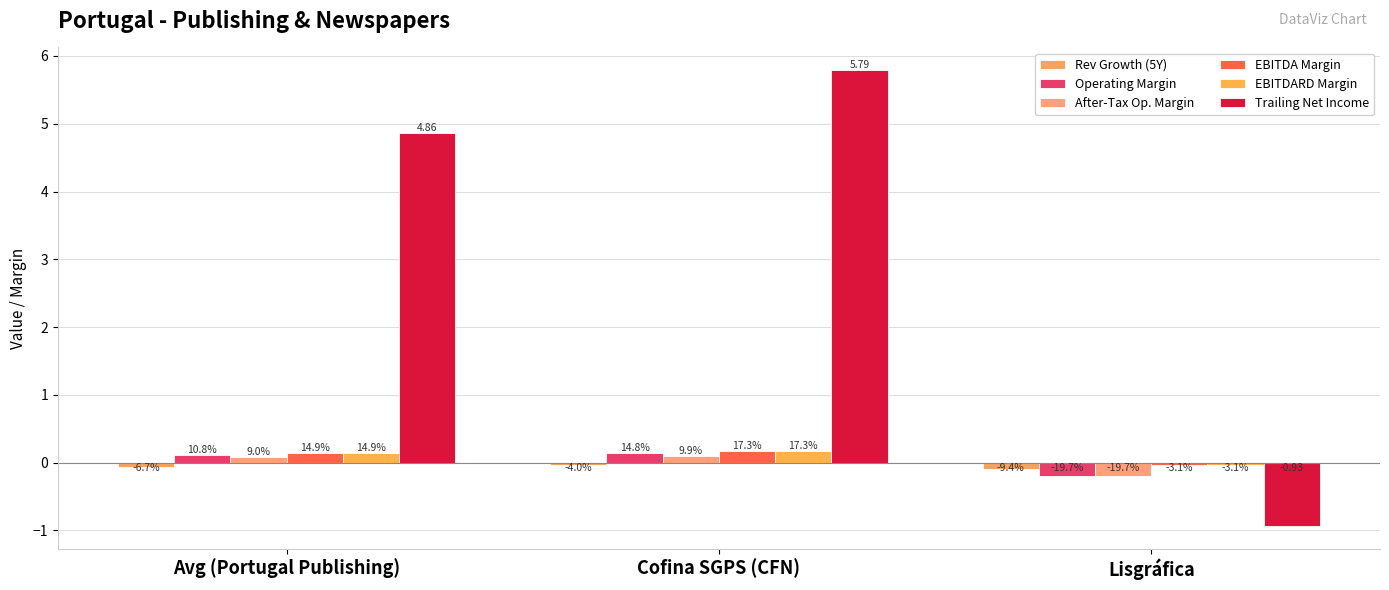

Are the bars grouped side by side (vs. stacked)?

Yes